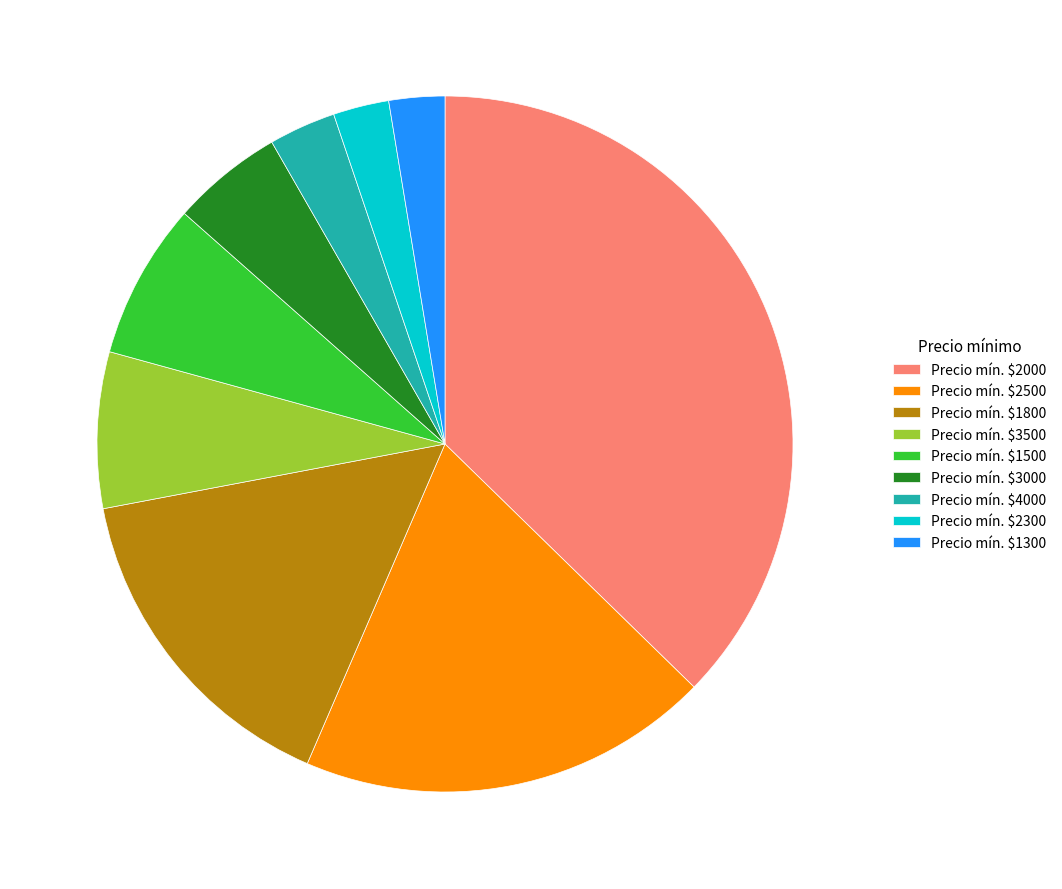

The Precio mín. $4000 slice represents 3% of the pie. True or false?

True